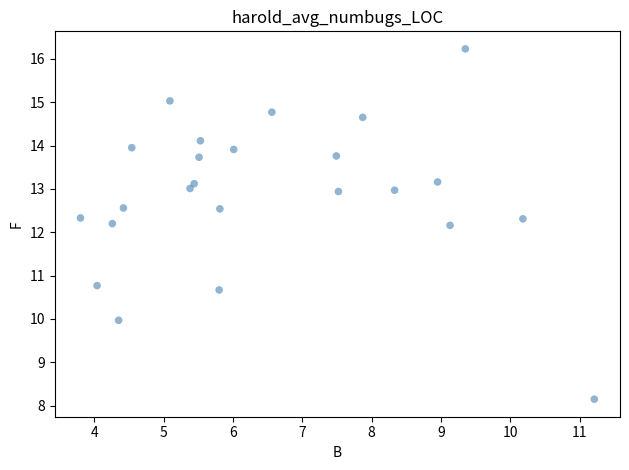

What is the range of Y values (max minus min)?

8.1